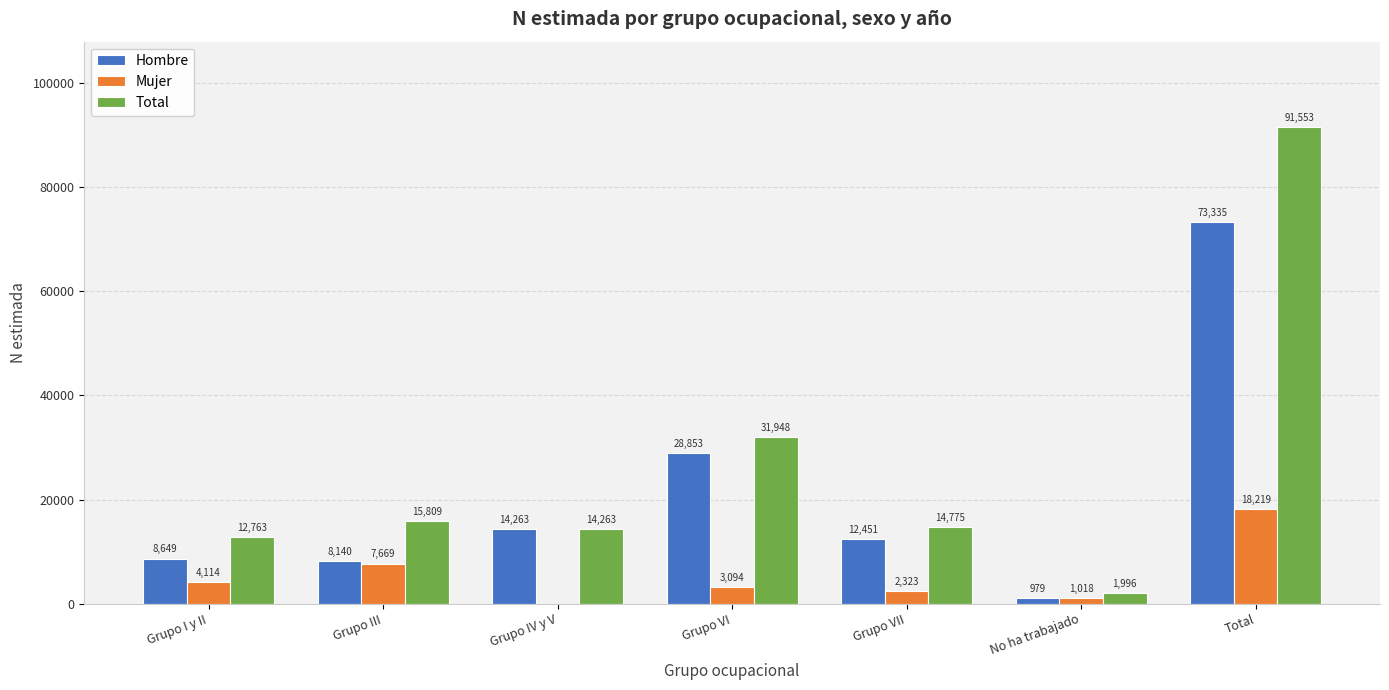

At which category is the sum across all series the highest?

Total